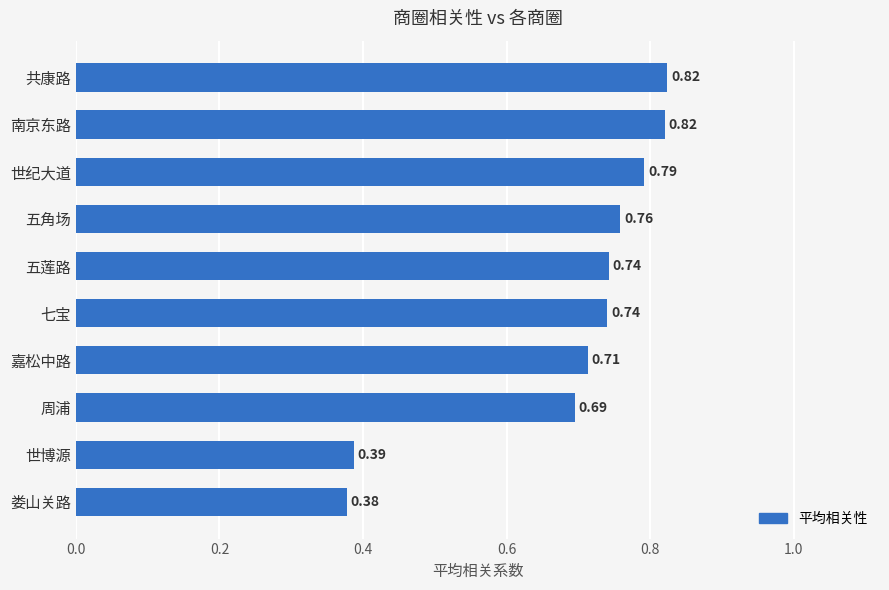

Which label corresponds to the smallest value in the chart?

娄山关路